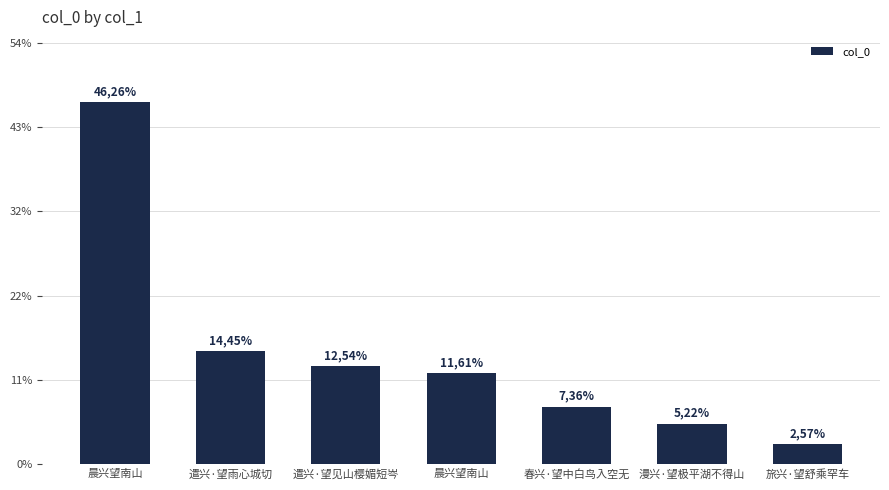

What is the ratio of the value at 晨兴望南山 to the value at 遣兴·望见山樱媚短岑?

0.9